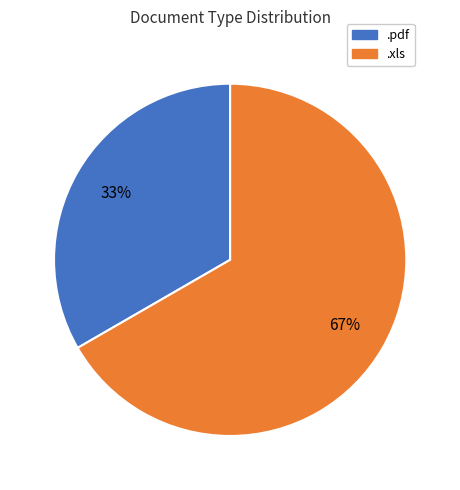

To the nearest percent, what percentage of the pie is .pdf?

33%